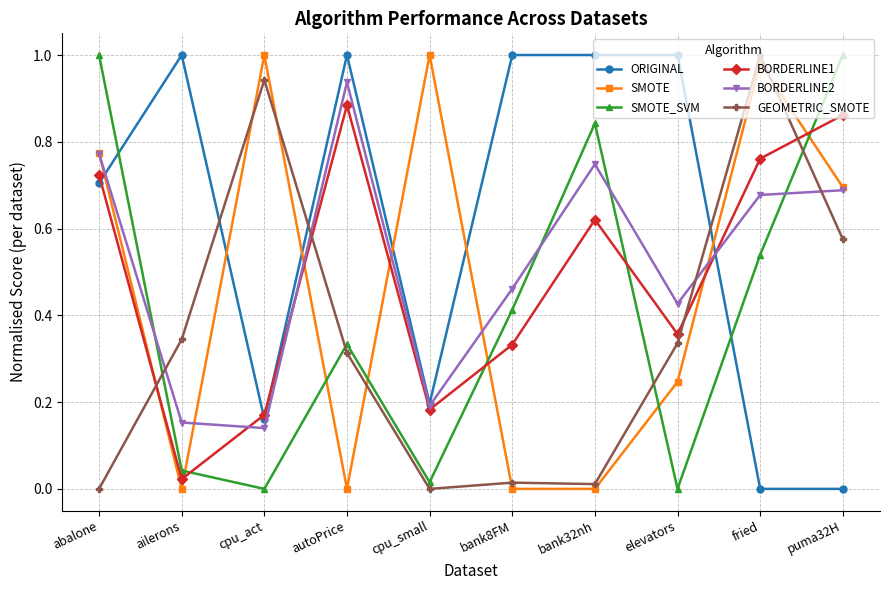

How many data points does each series have?

10